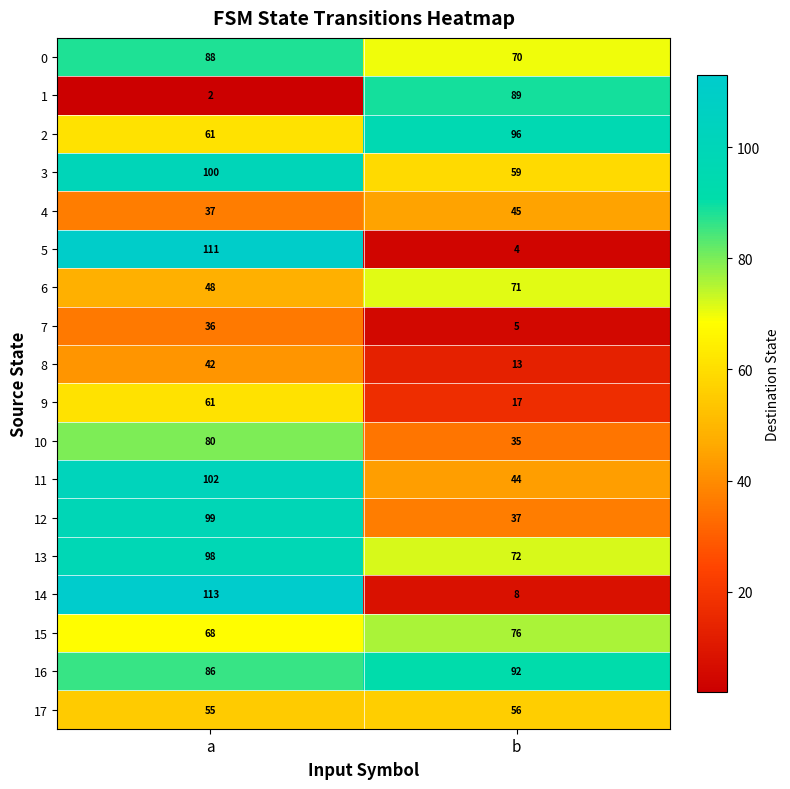

What is the total value across all series at a?

1287